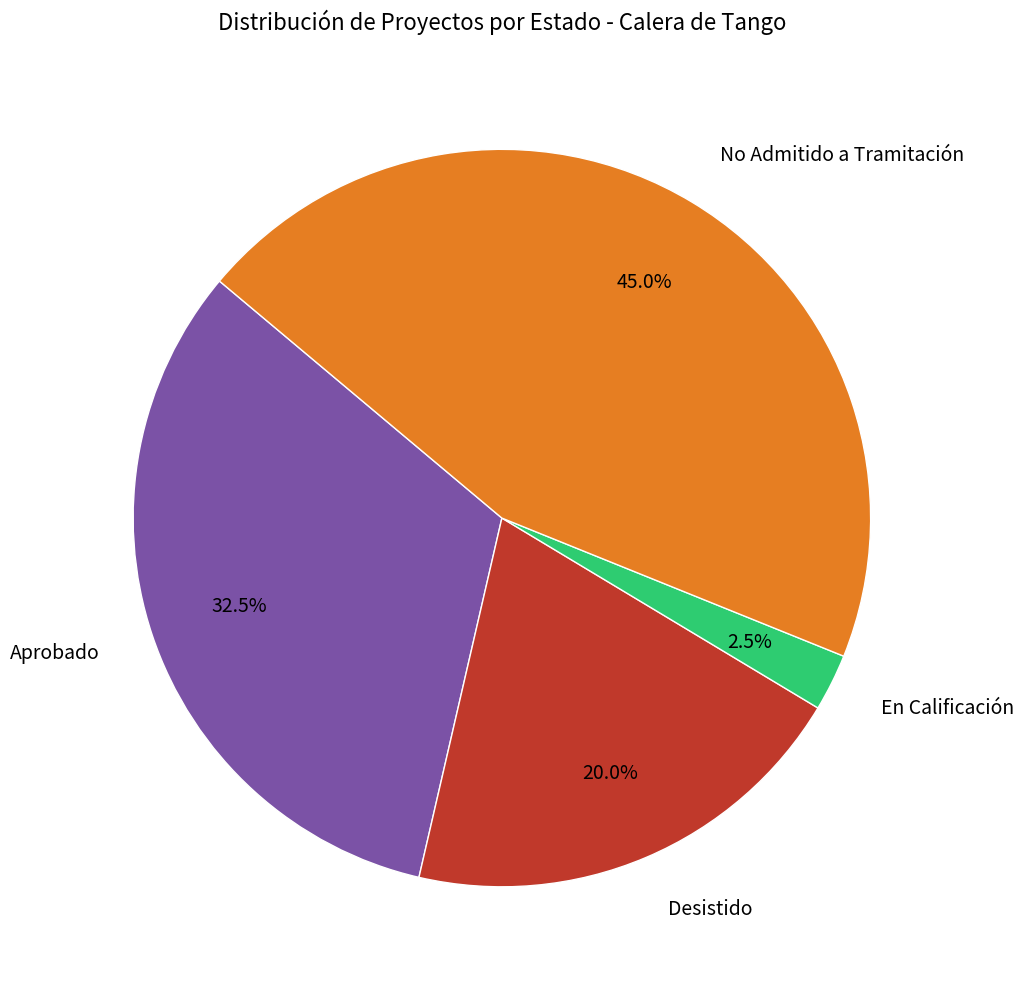

To the nearest percent, what percentage of the pie is No Admitido a Tramitación?

45%